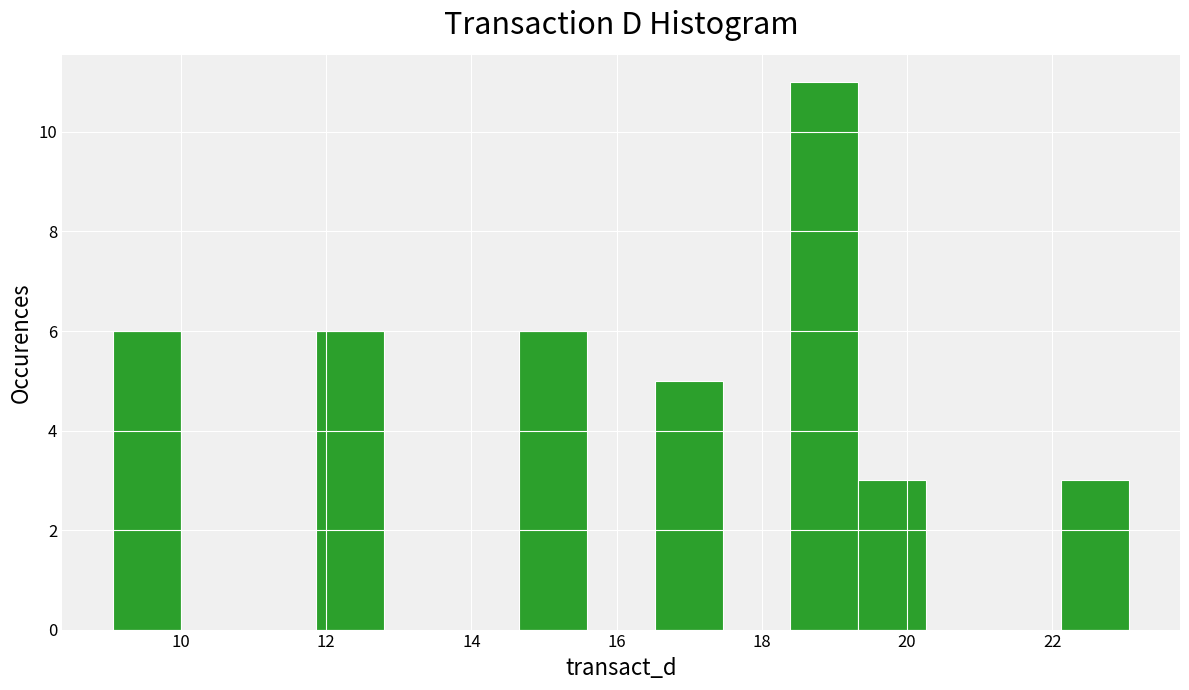

Which range on the x-axis has the tallest bar?

18.4 to 19.4